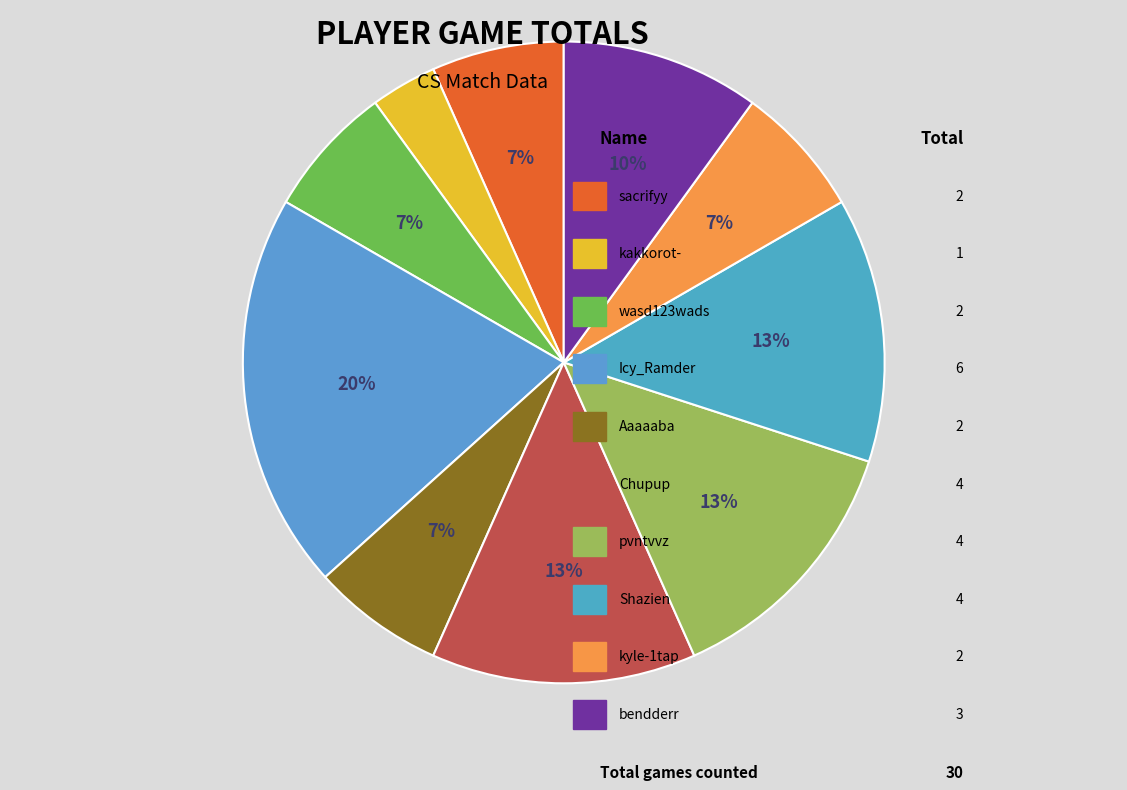

To the nearest percent, what is the difference between the largest and smallest slice percentages?

17%